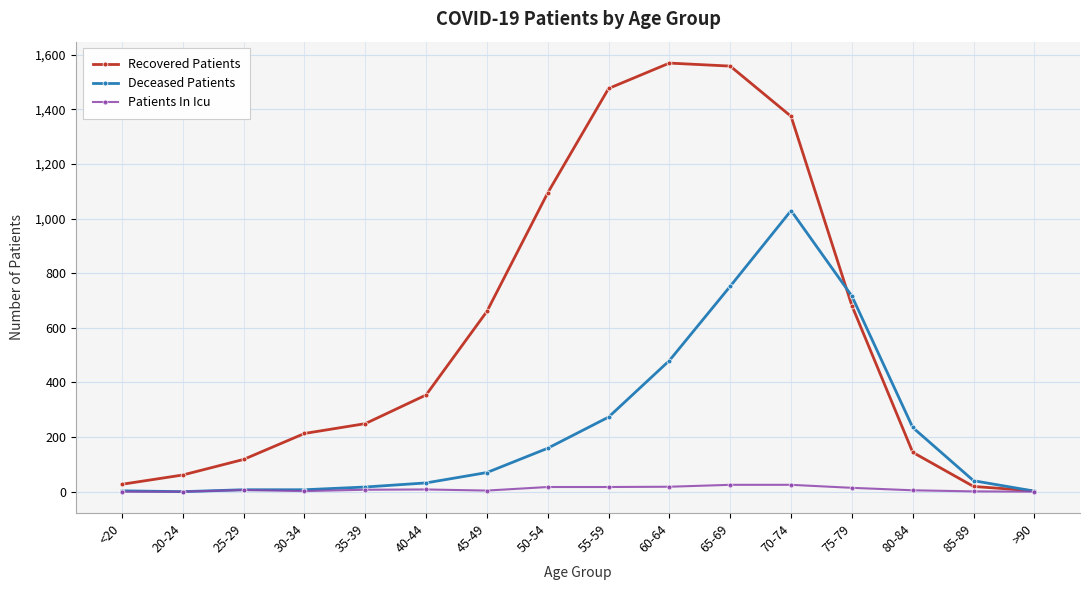

What value does the Deceased Patients series have at 50-54, to the nearest 100?

200